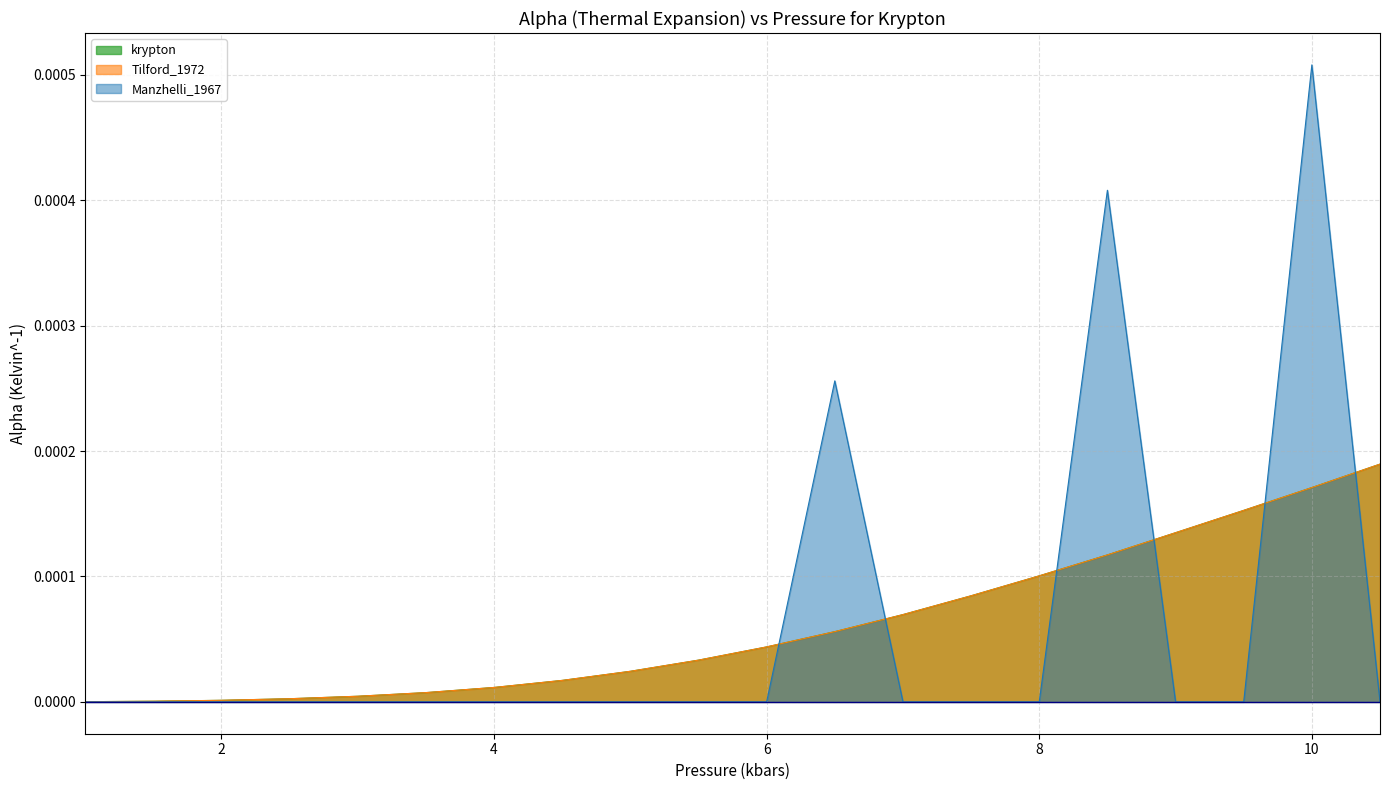

True or false: Tilford_1972 and krypton cross at least once.

False